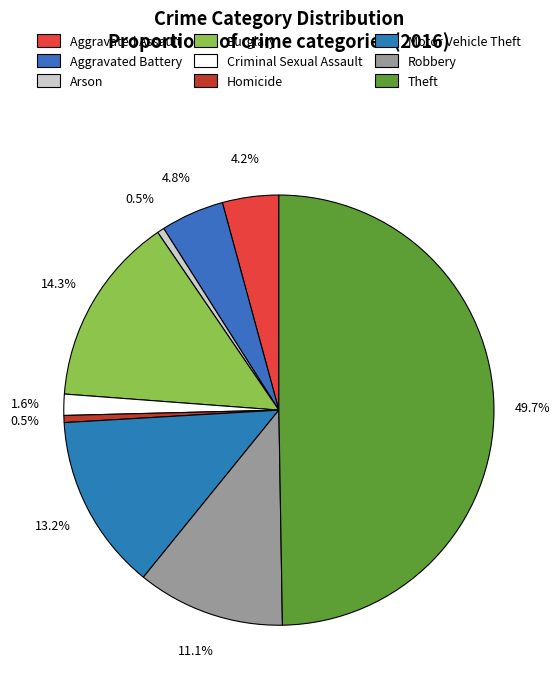

The Theft slice represents 50% of the pie. True or false?

True